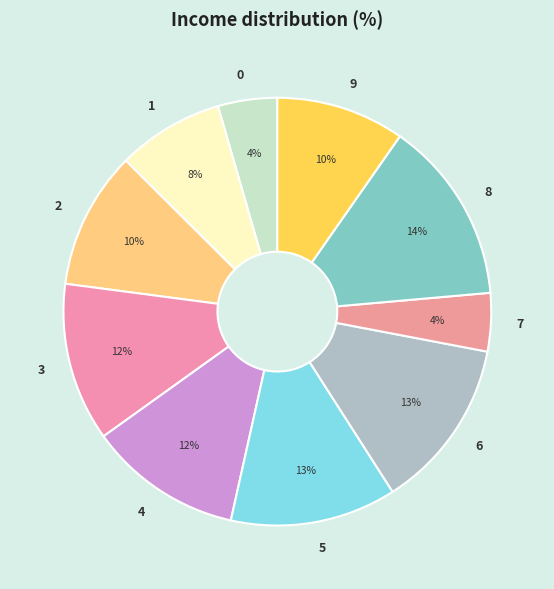

Is it true that 3 is 21% of the pie?

False